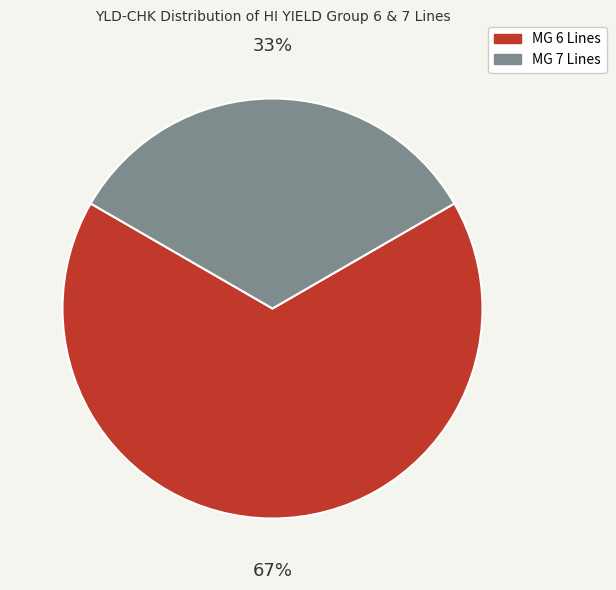

Count the number of slices in the pie.

2